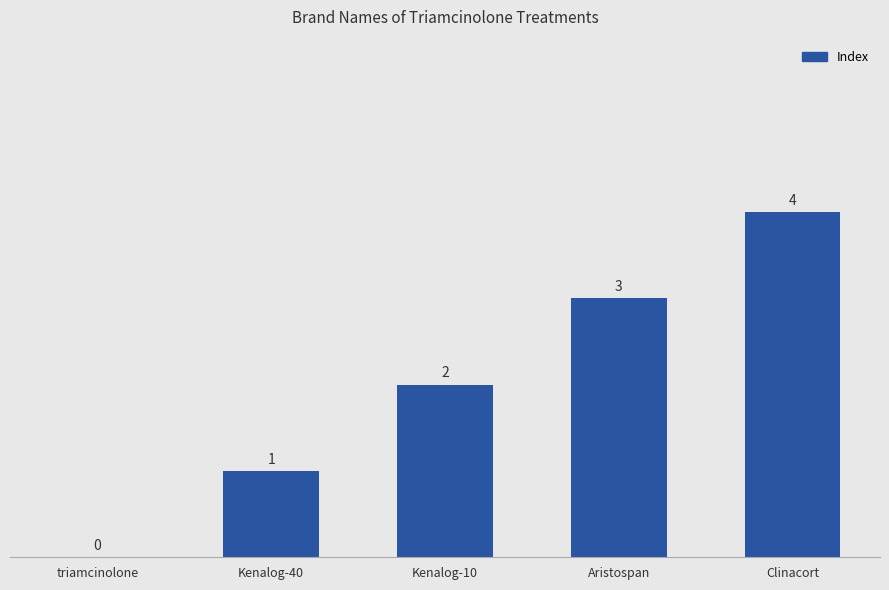

Count the number of data series in this chart.

1